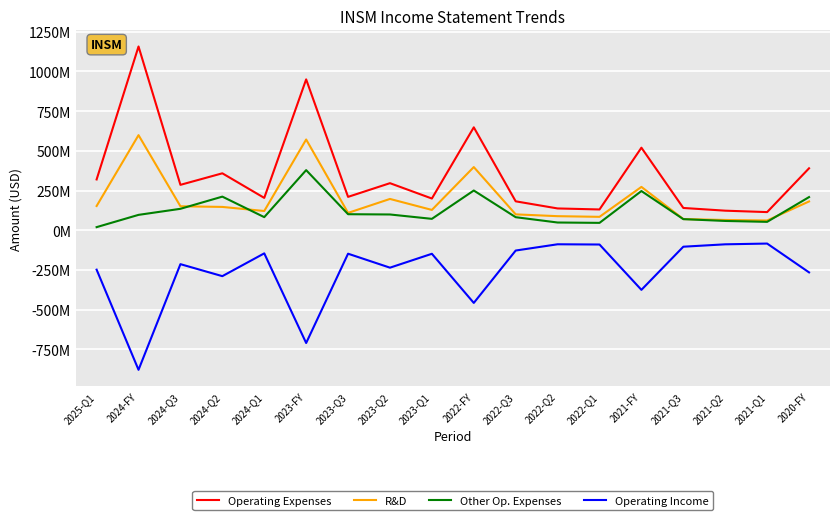

At which label does R&D reach its minimum?

2021-Q1